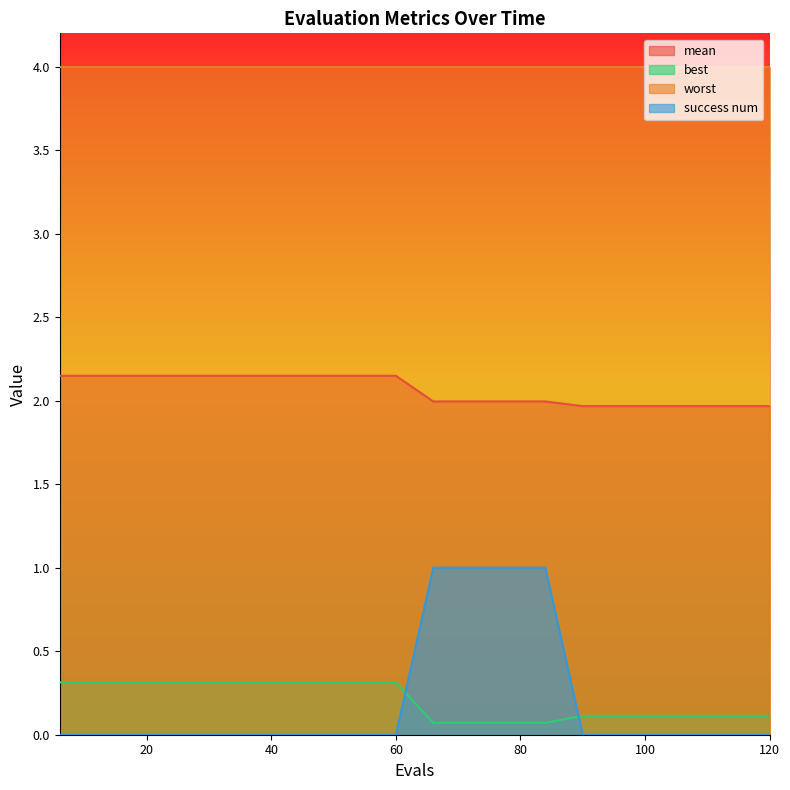

True or false: mean has a value of 2.1 at 42.

True